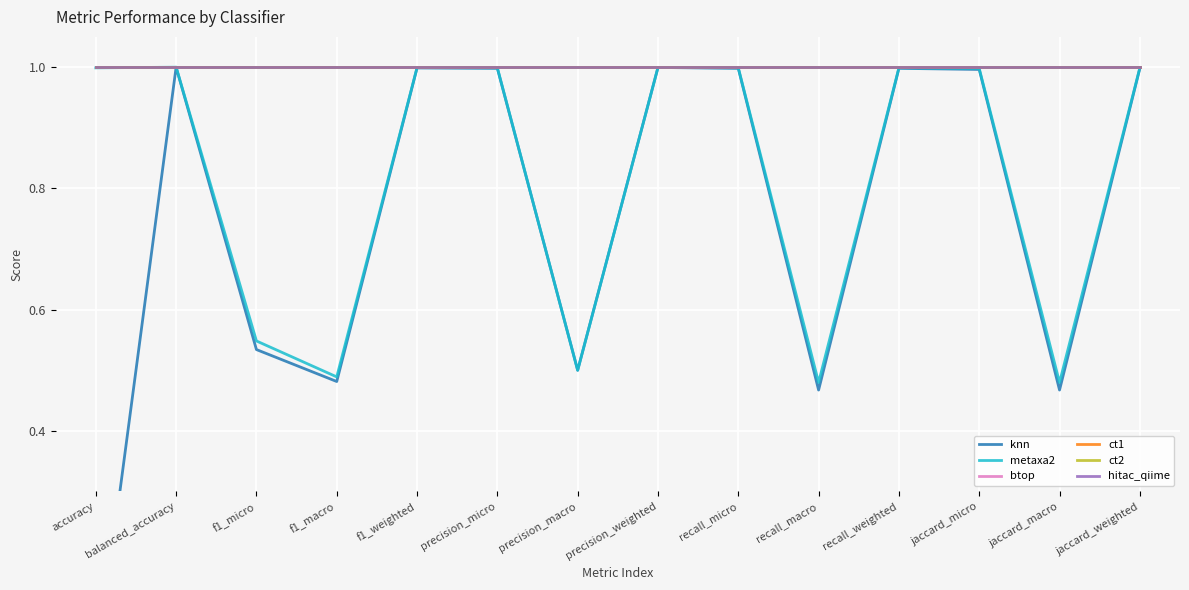

What is the value of the ct1 point at the 5th from the left?

1.0